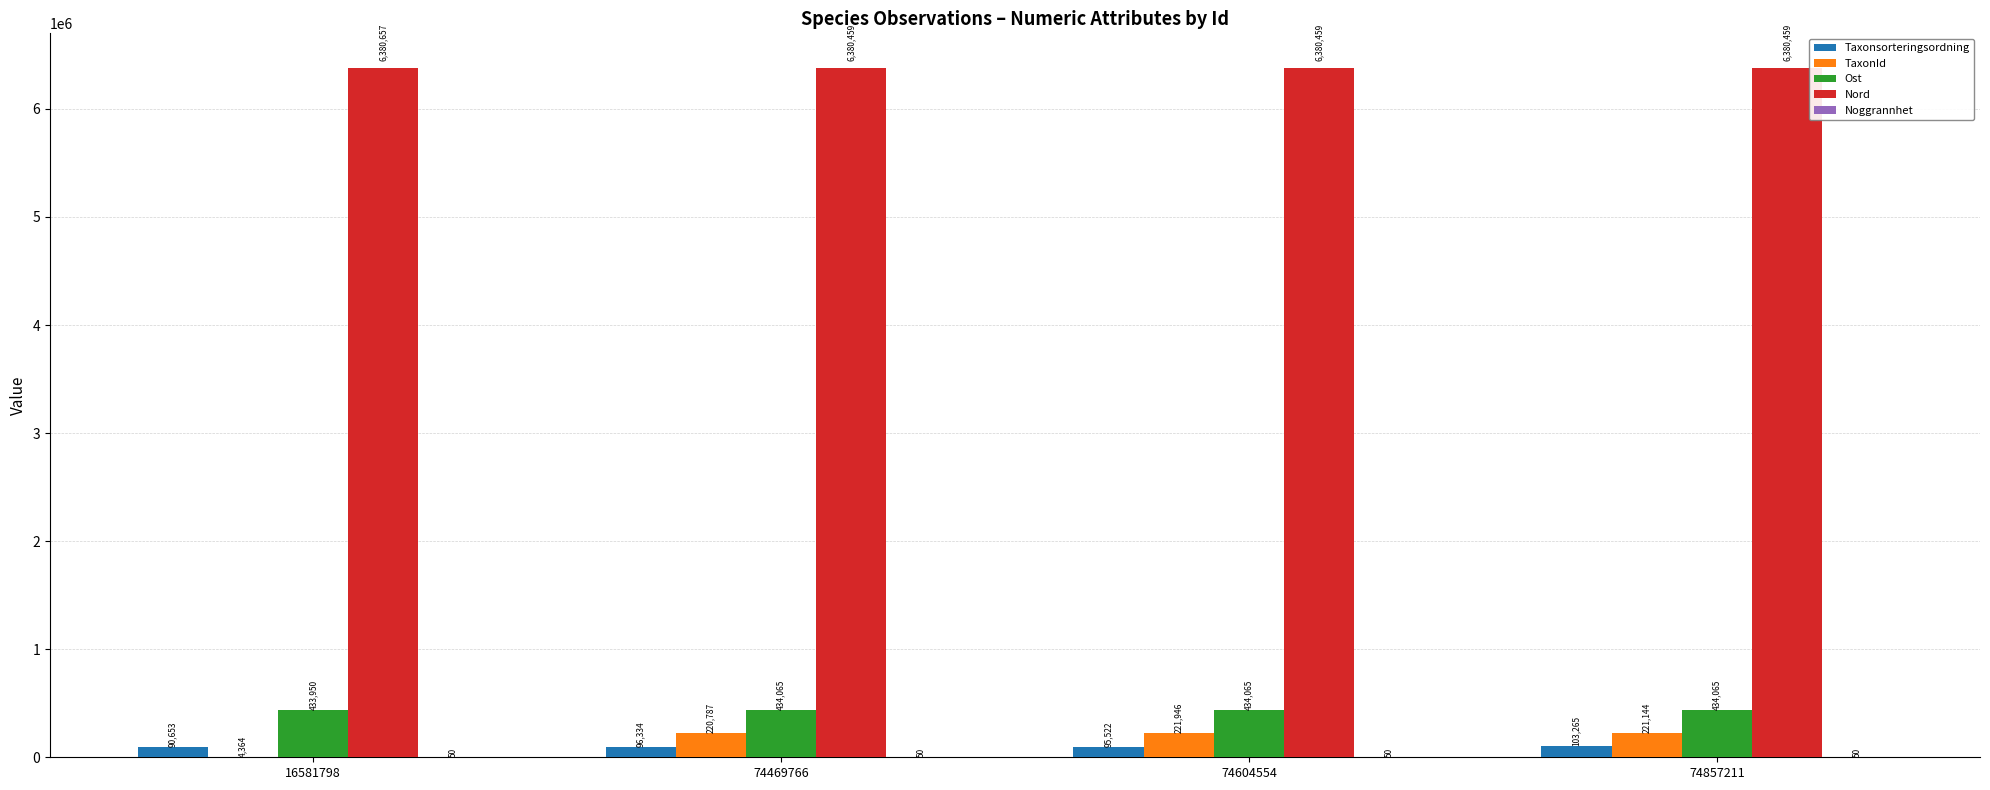

What is the sum of all TaxonId values?

668241